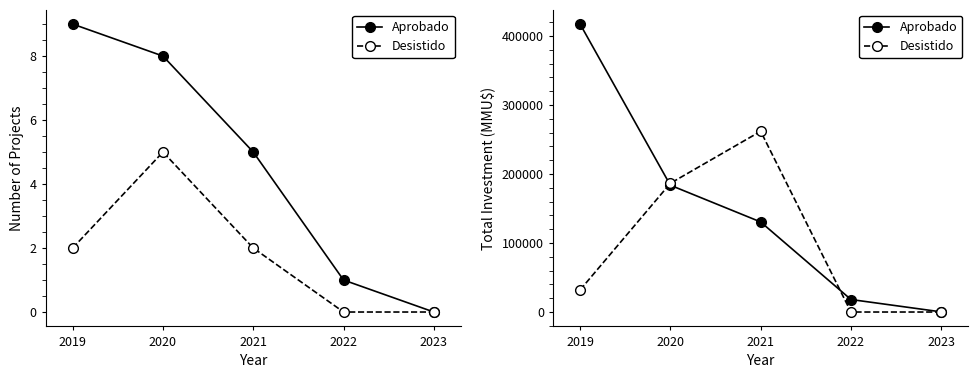

Which series has the largest range (max minus min)?

Aprobado